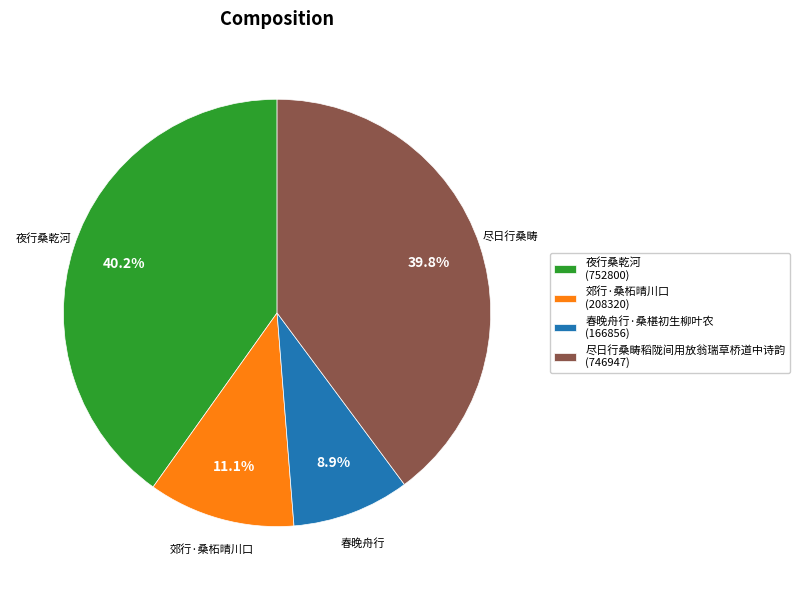

Is 尽日行桑畴稻陇间用放翁瑞草桥道中诗韵 the majority of the pie?

No